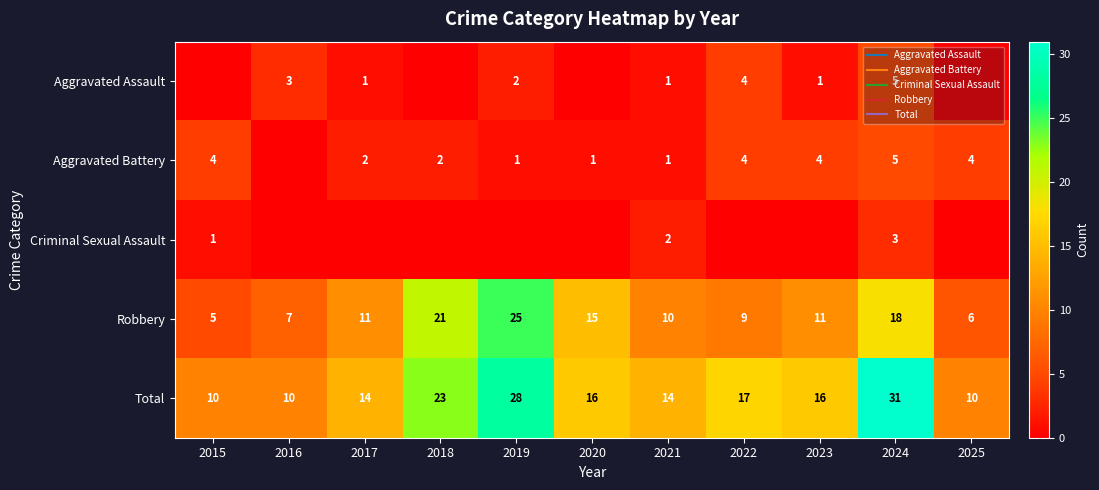

True or false: Aggravated Battery has a value of 0 at 2021.

False